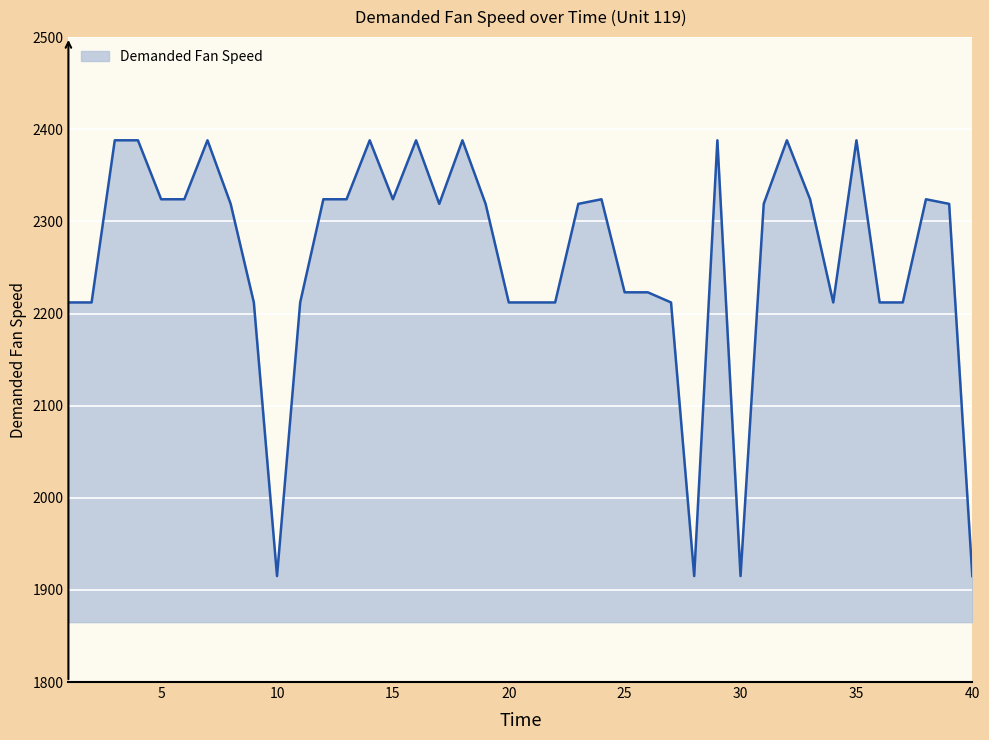

What is the difference between the maximum and minimum values?

473